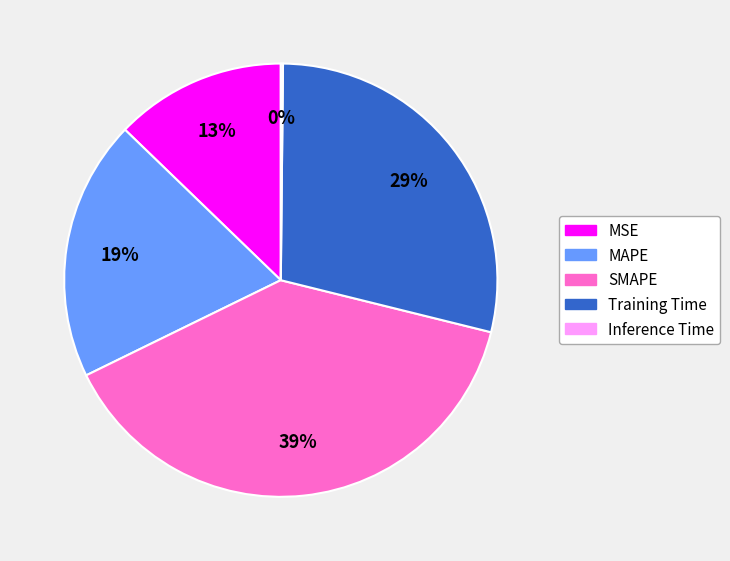

Combined, do SMAPE and Training Time account for over 50%?

Yes